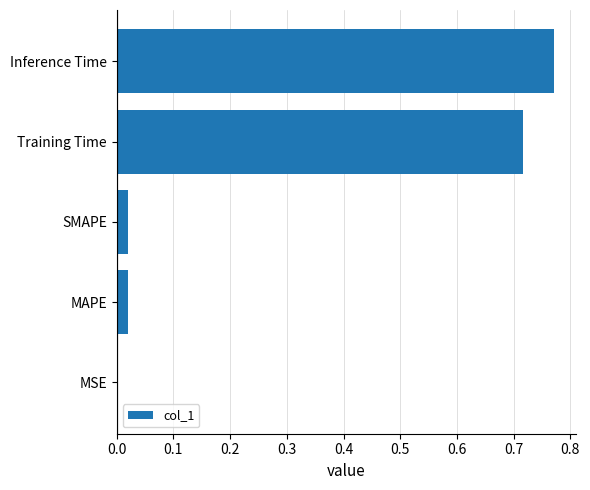

The chart shows a value of 0.0 at MSE. True or false?

True